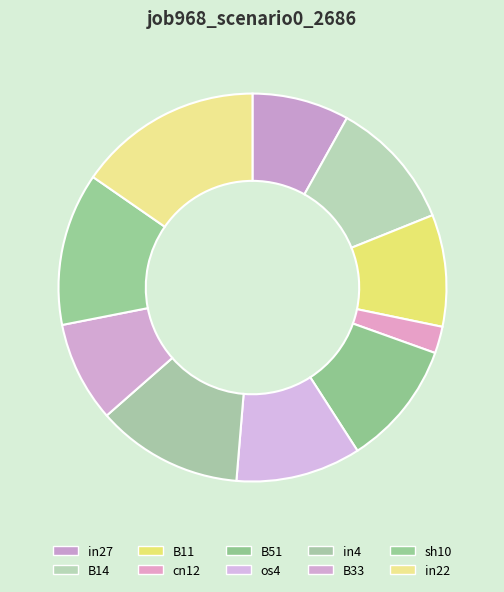

To the nearest percent, what is the average slice percentage?

10%